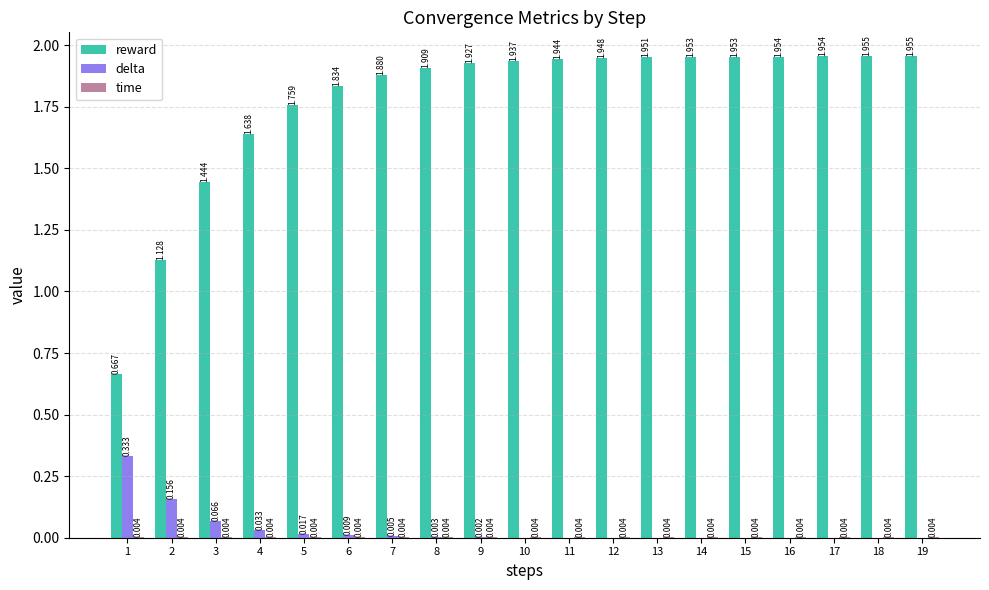

Which series has the largest total across all categories?

reward